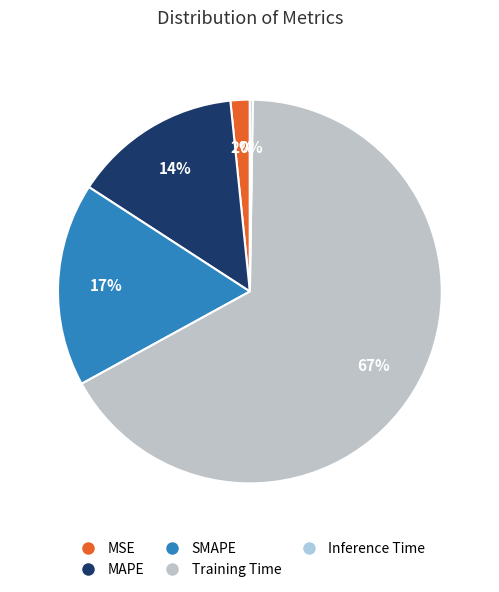

Count the number of slices in the pie.

5